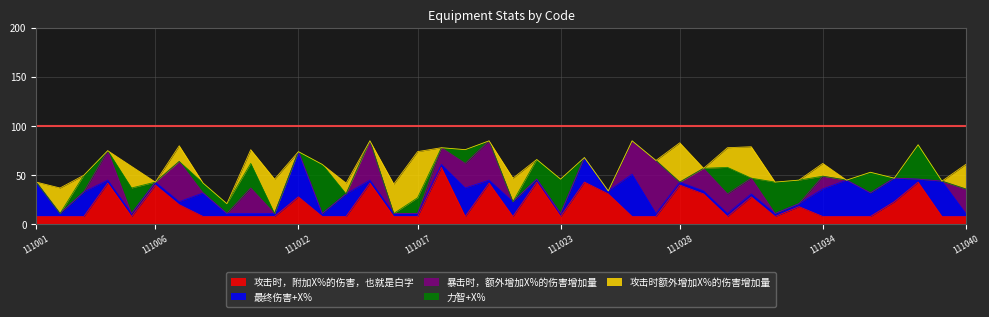

What is the minimum value for 攻击时，附加X%的伤害，也就是白字?

8